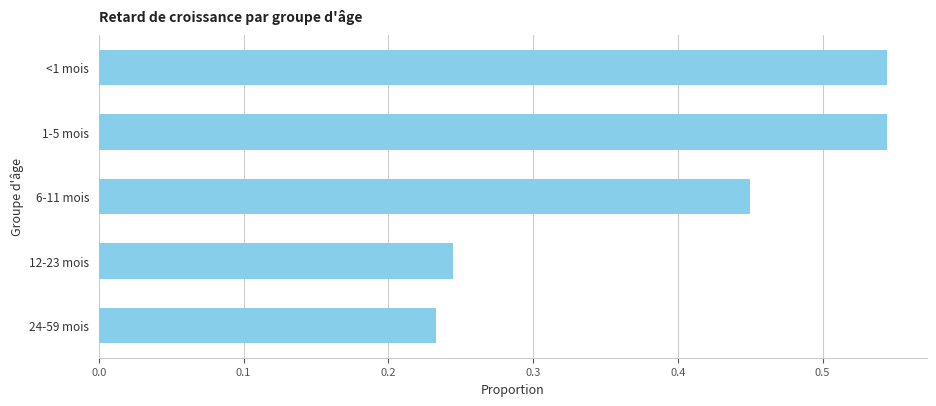

Is it true that the value at 1-5 mois is 0.9?

False